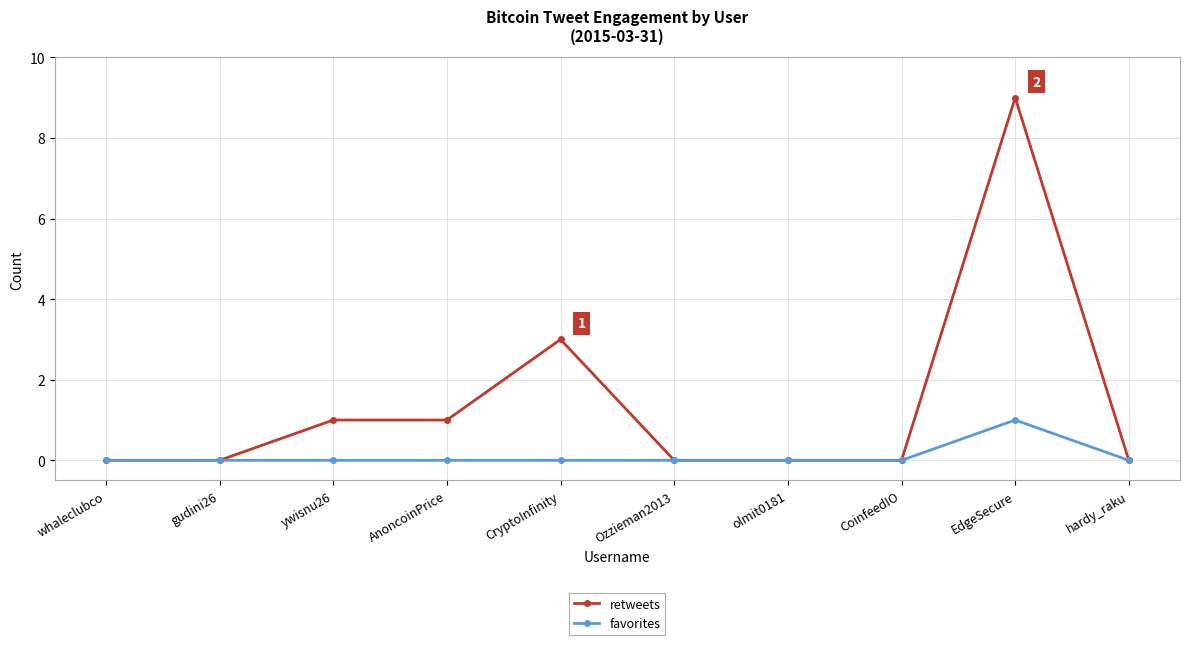

Which series has the largest total across all categories?

retweets